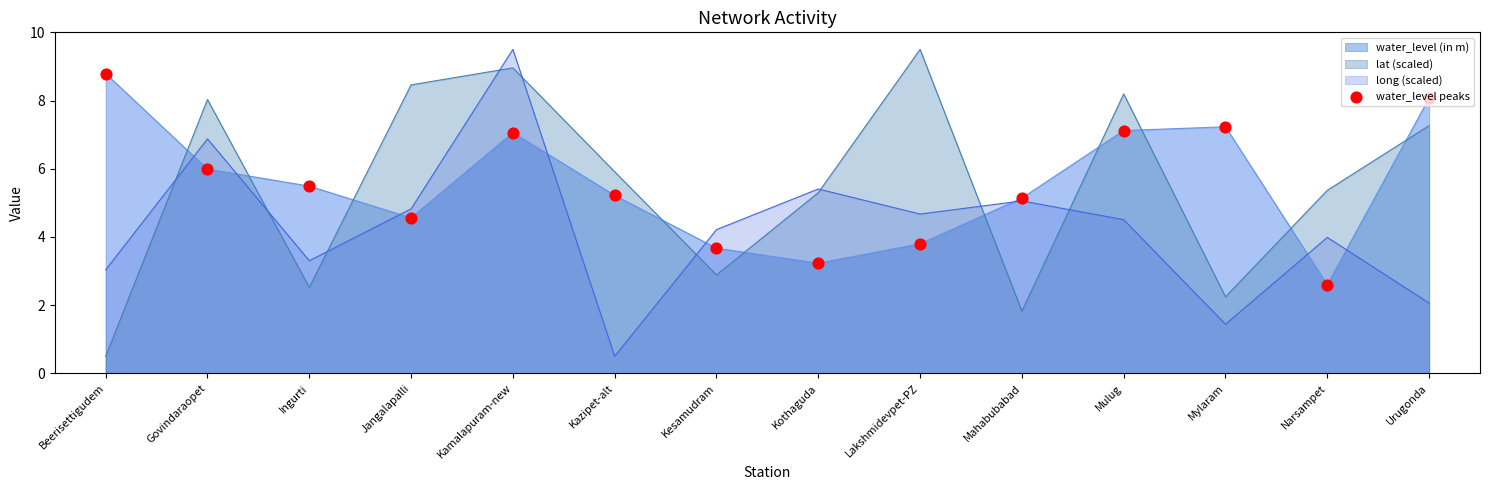

Approximately how many times larger is the value at Jangalapalli compared to Urugonda?

0.6